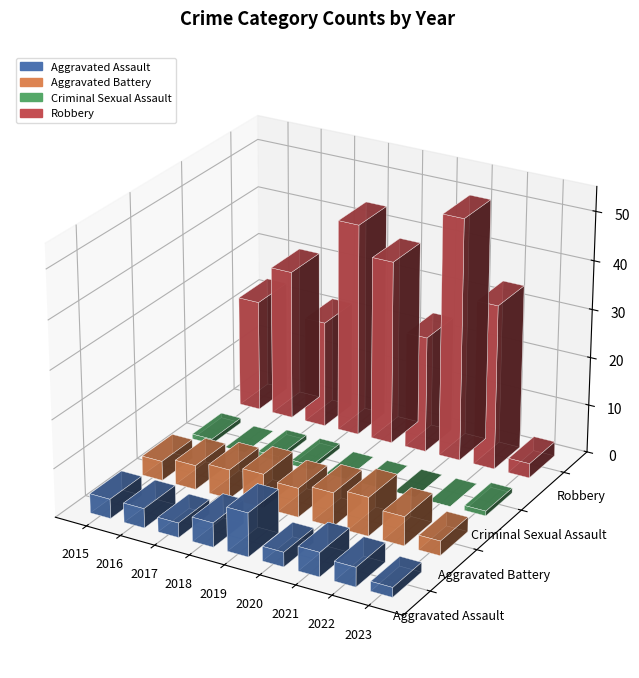

Which series has the largest total across all categories?

Robbery